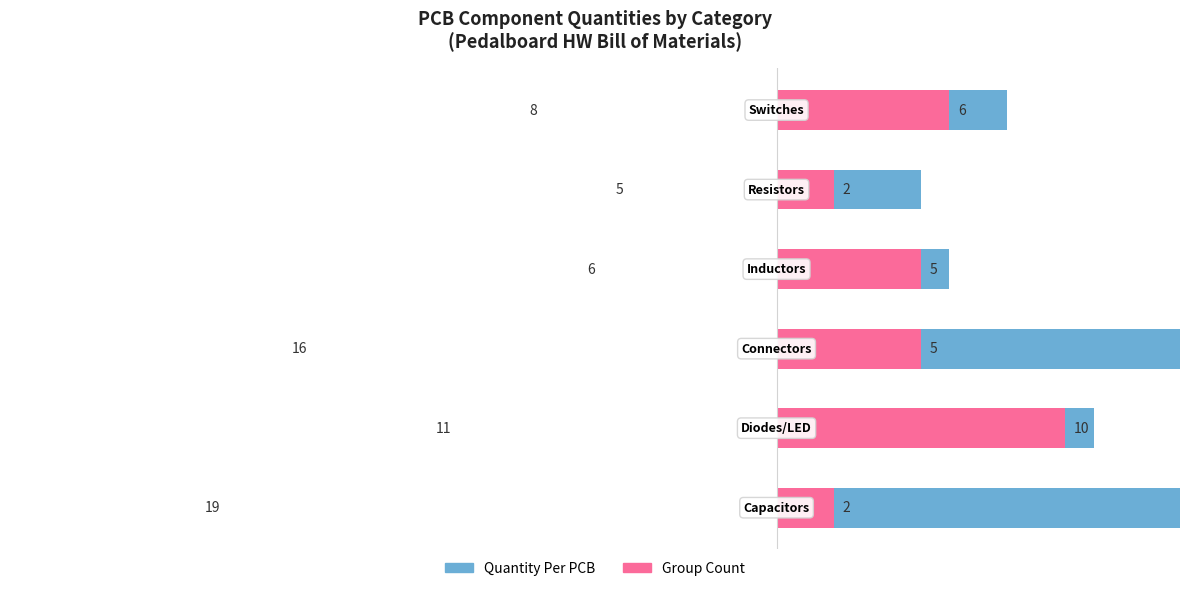

Are the bars horizontal?

Yes